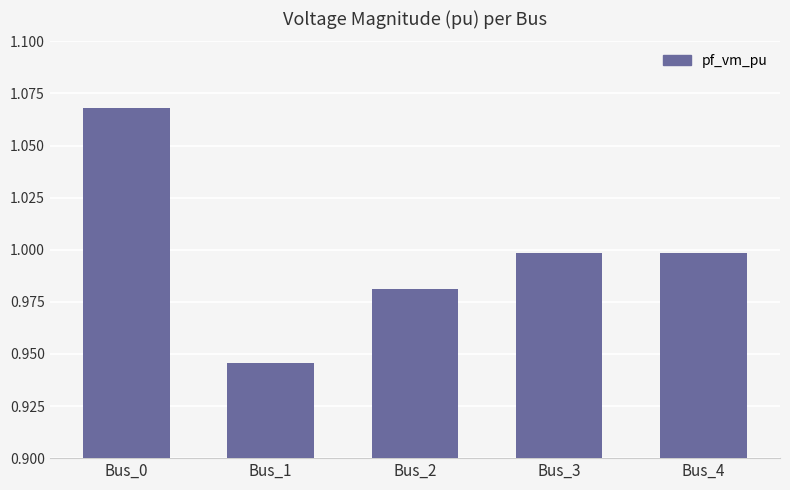

What is the difference between the maximum and second lowest values?

0.1